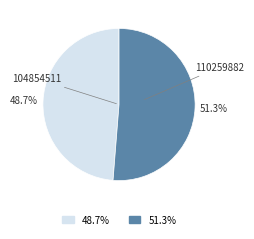

Is the sum of 104854511 and 110259882 greater than half?

Yes